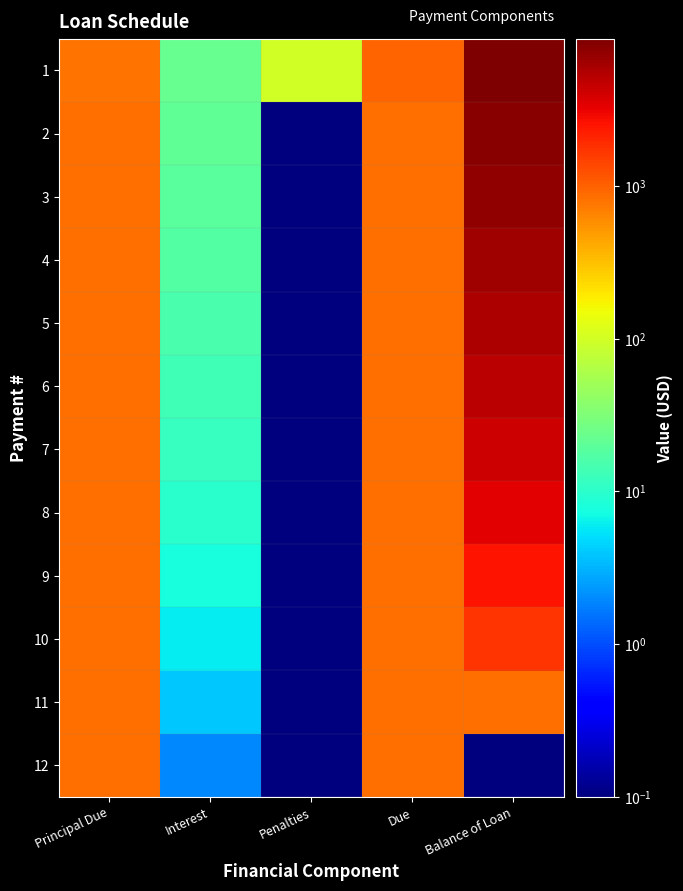

Reading left to right, extract all data points from this chart.

1: Principal Due=822.8	Interest=23.1	Penalties=100.0	Due=945.9	Balance of Loan=9177.2
2: Principal Due=824.7	Interest=21.2	Penalties=0.1	Due=845.9	Balance of Loan=8352.5
3: Principal Due=826.6	Interest=19.3	Penalties=0.1	Due=845.9	Balance of Loan=7525.9
4: Principal Due=828.5	Interest=17.4	Penalties=0.1	Due=845.9	Balance of Loan=6697.3
5: Principal Due=830.4	Interest=15.5	Penalties=0.1	Due=845.9	Balance of Loan=5866.9
6: Principal Due=832.4	Interest=13.5	Penalties=0.1	Due=845.9	Balance of Loan=5034.6
7: Principal Due=834.3	Interest=11.6	Penalties=0.1	Due=845.9	Balance of Loan=4200.3
8: Principal Due=836.2	Interest=9.7	Penalties=0.1	Due=845.9	Balance of Loan=3364.1
9: Principal Due=838.1	Interest=7.8	Penalties=0.1	Due=845.9	Balance of Loan=2526.0
10: Principal Due=840.1	Interest=5.8	Penalties=0.1	Due=845.9	Balance of Loan=1685.9
11: Principal Due=842.0	Interest=3.9	Penalties=0.1	Due=845.9	Balance of Loan=843.9
12: Principal Due=843.9	Interest=1.9	Penalties=0.1	Due=845.9	Balance of Loan=0.1